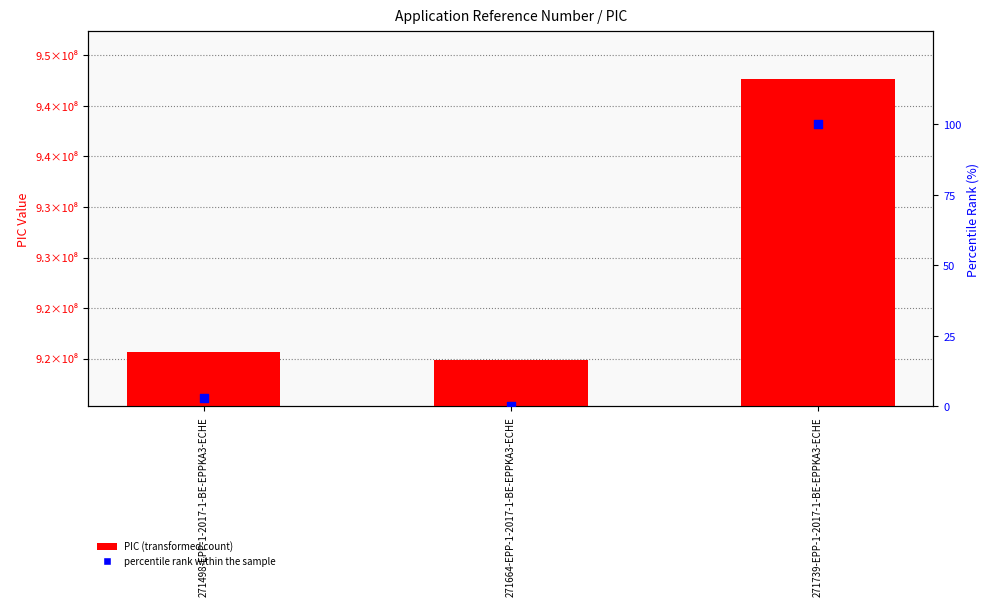

Which series contains the lowest Y value?

percentile rank within the sample